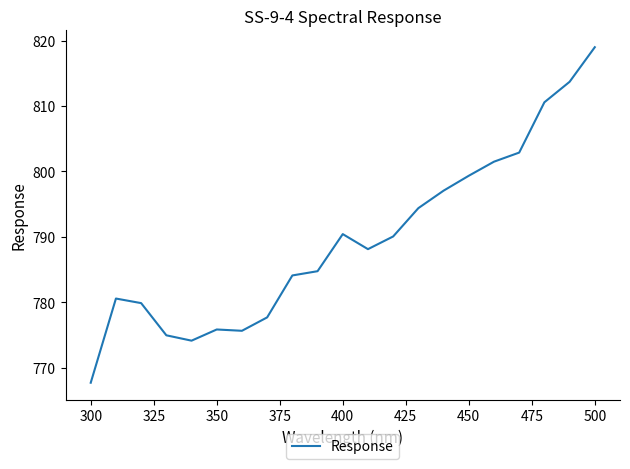

What is the greatest value displayed?

819.0